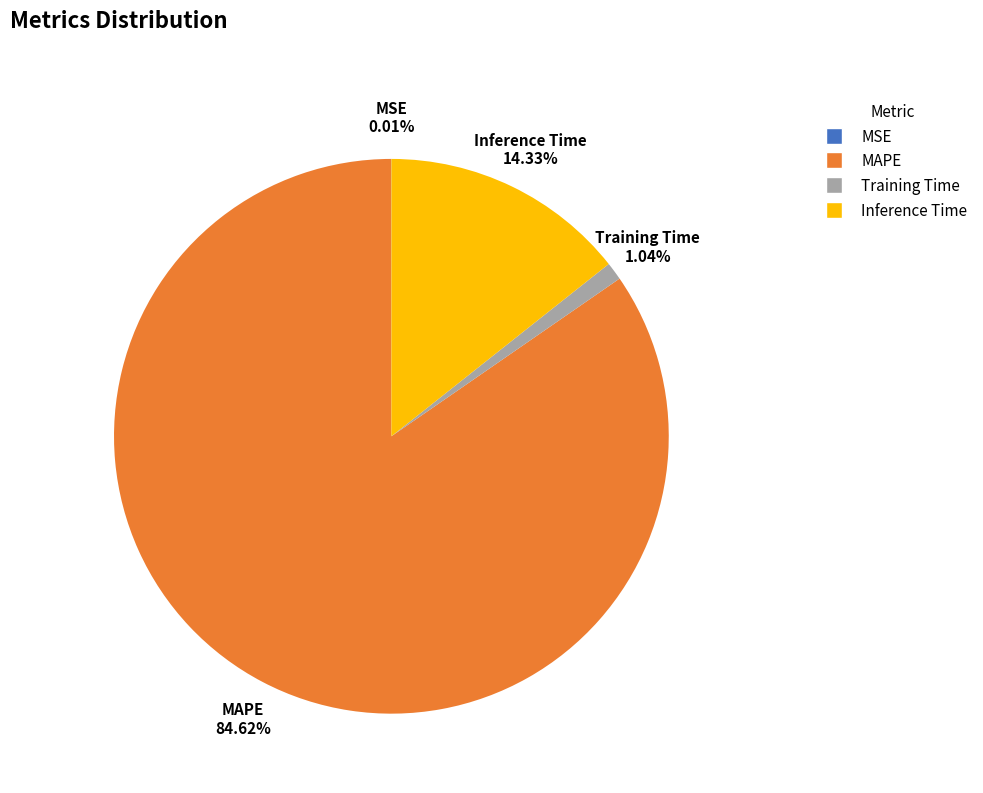

Which has a higher value, Training Time or Inference Time?

Inference Time